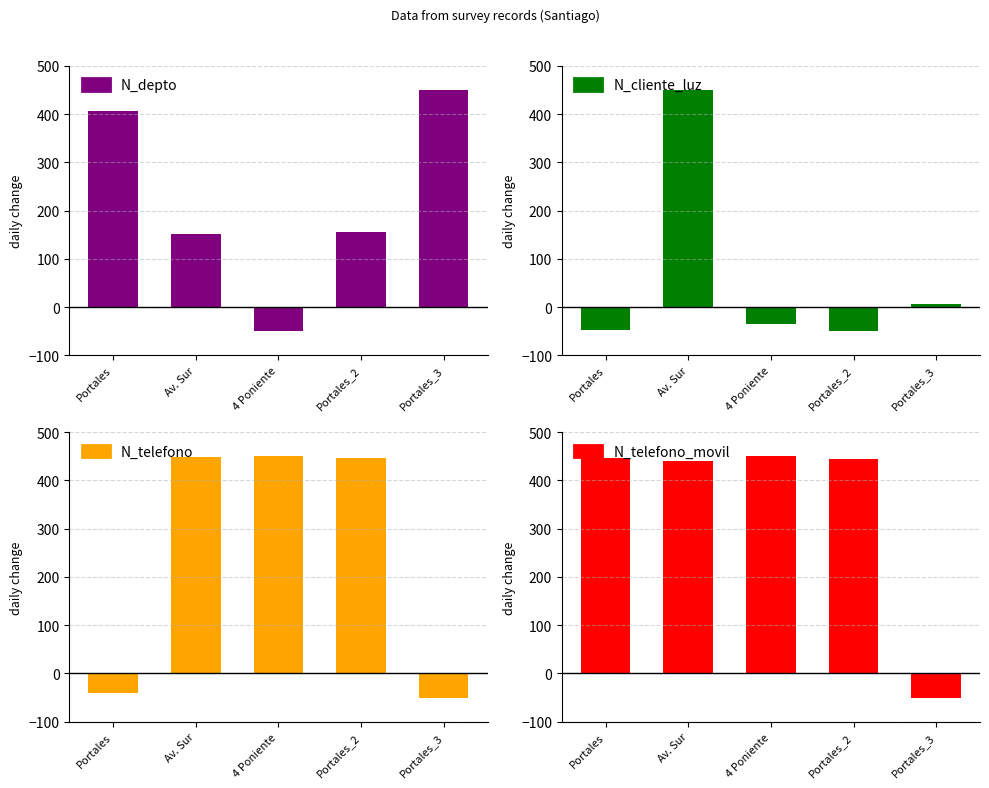

What are all the series names shown in the legend?

N_depto, N_cliente_luz, N_telefono, N_telefono_movil